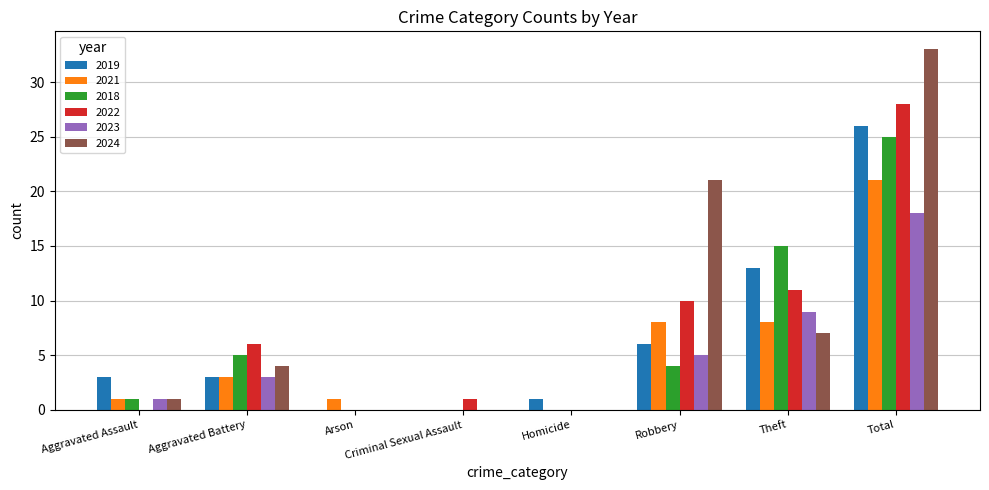

The value of 2018 at Criminal Sexual Assault is -17. True or false?

False